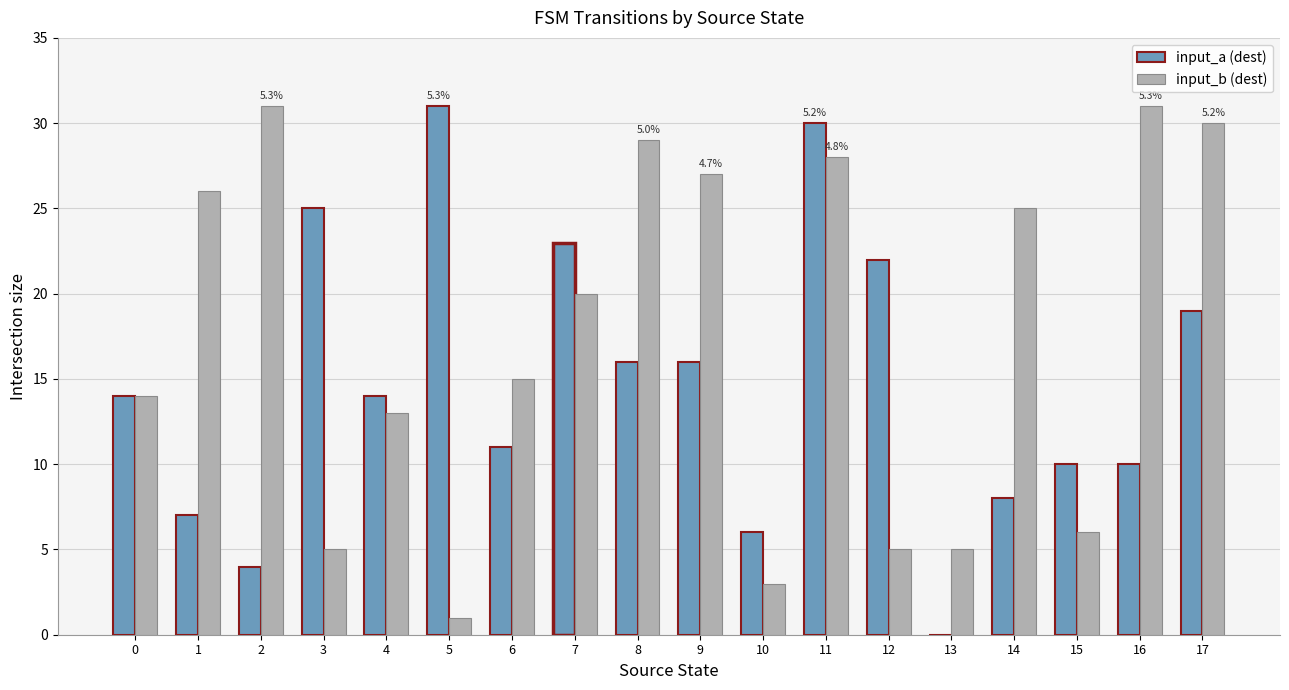

What is the sum of all input_a (dest) values?

266